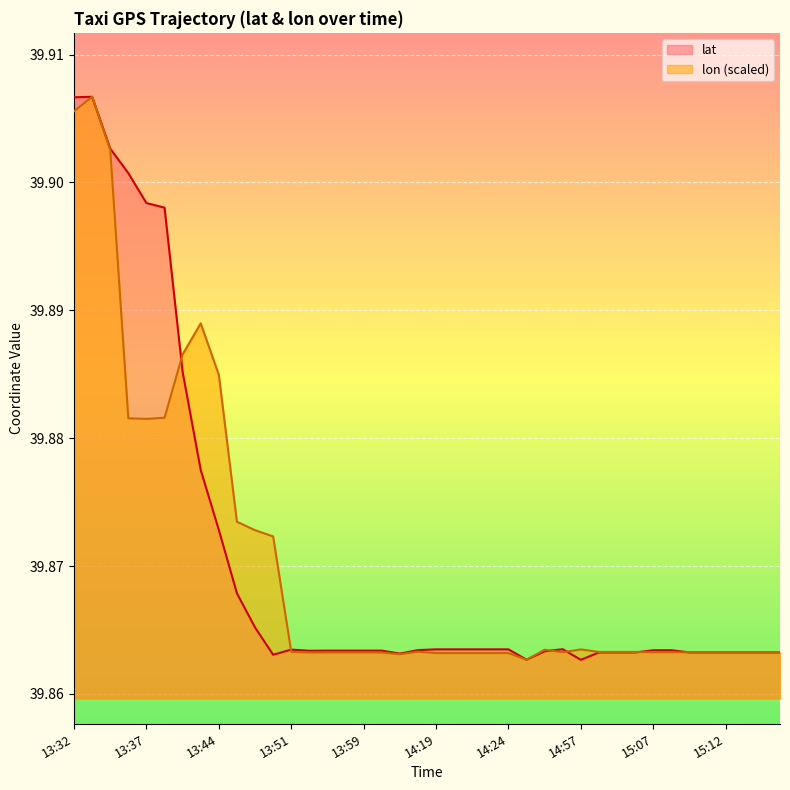

The value of lon at 14:20 is 39.9. True or false?

True